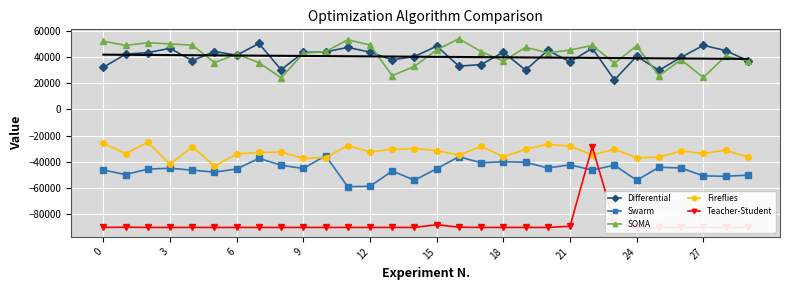

Is this an area chart (filled region under the line)?

No